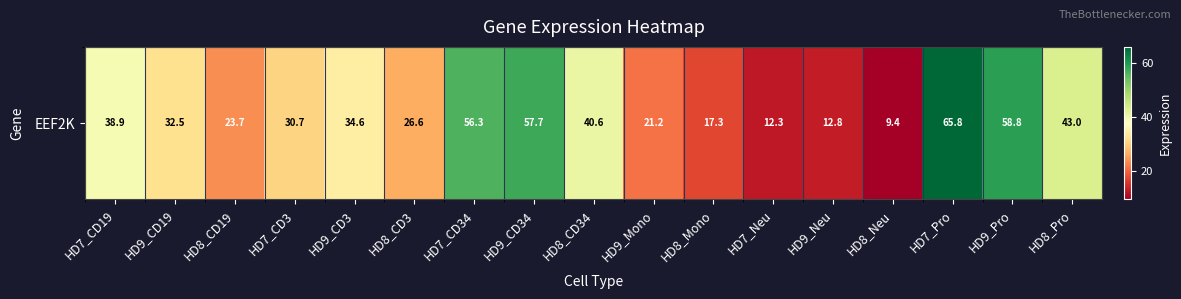

The chart shows a value of 18.2 at HD7_Neu. True or false?

False